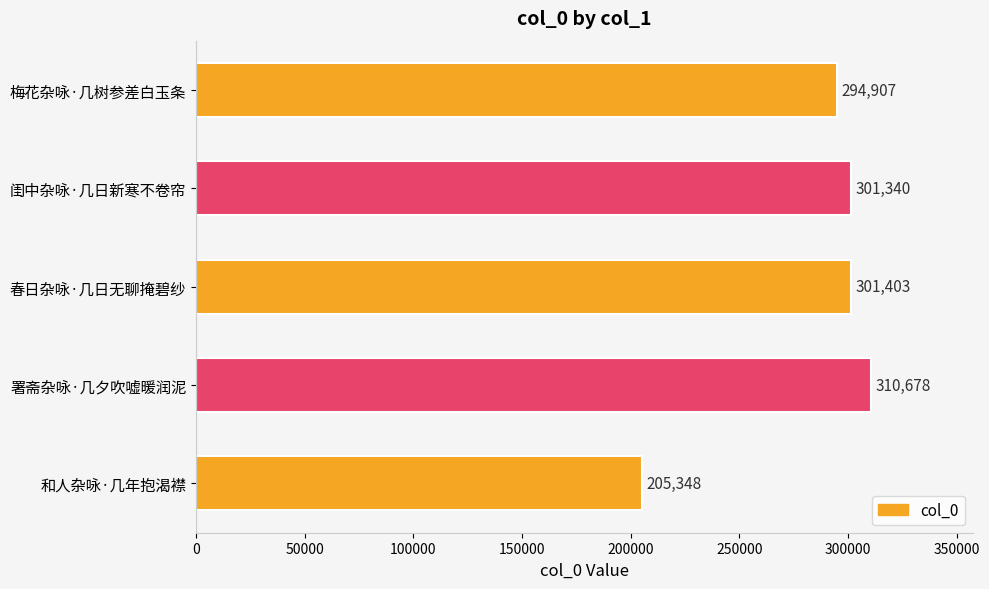

Rank the categories by value from highest to lowest.

署斋杂咏·几夕吹嘘暖润泥, 春日杂咏·几日无聊掩碧纱, 闺中杂咏·几日新寒不卷帘, 梅花杂咏·几树参差白玉条, 和人杂咏·几年抱渴襟